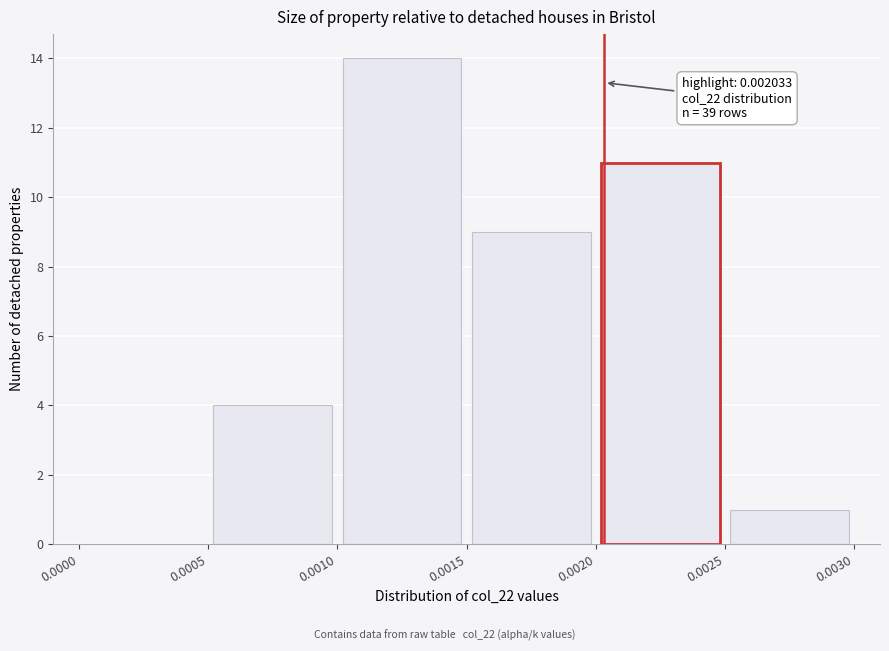

Which range on the x-axis has the tallest bar?

0.0010 to 0.0015